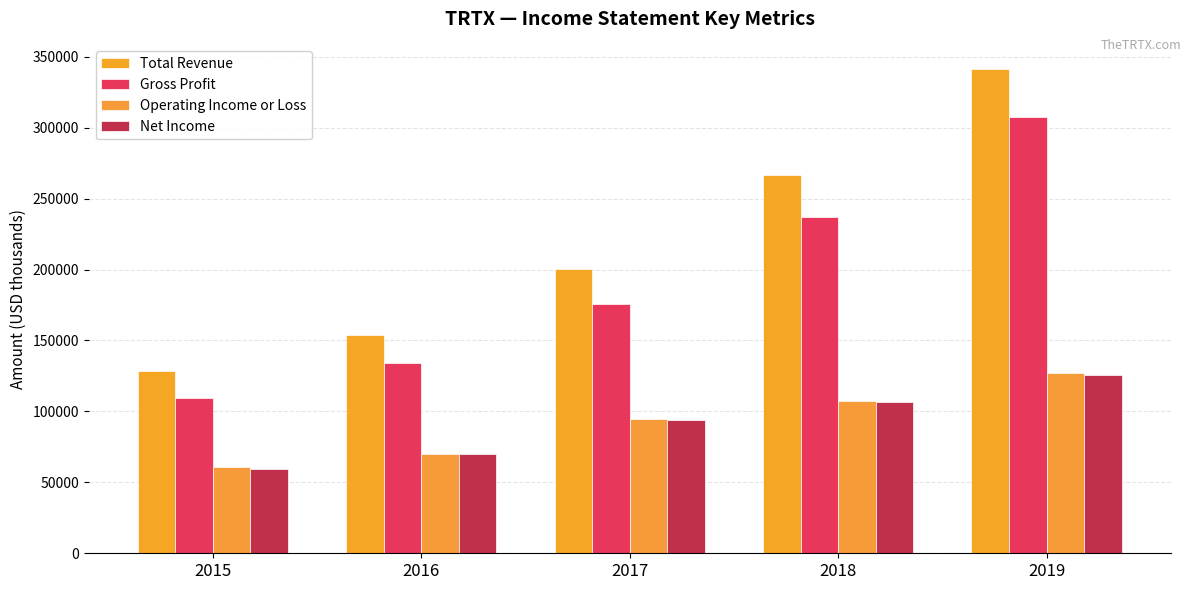

What is the maximum value for Total Revenue?

341600